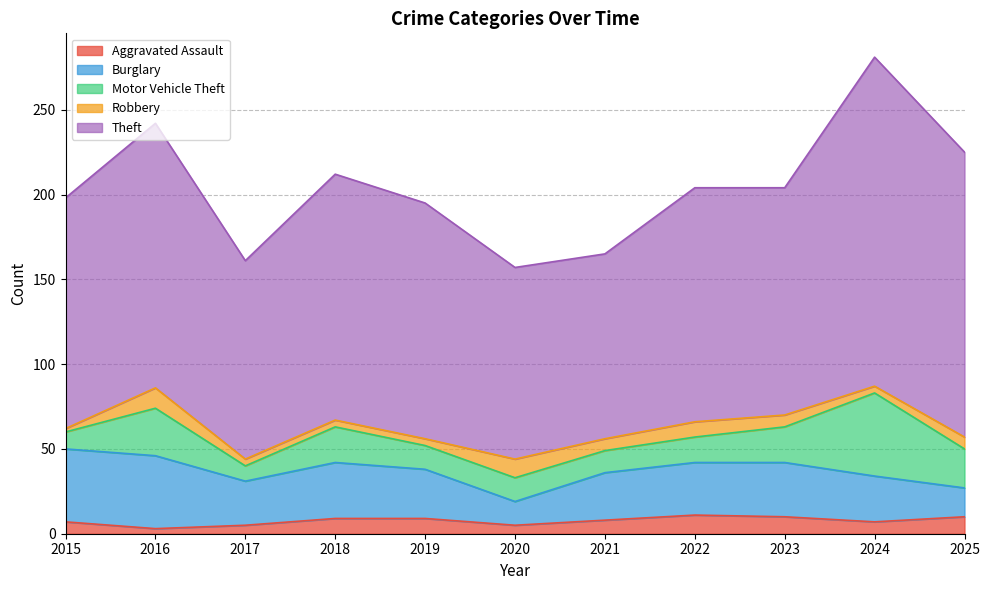

At which category does Theft reach its first local valley?

2017